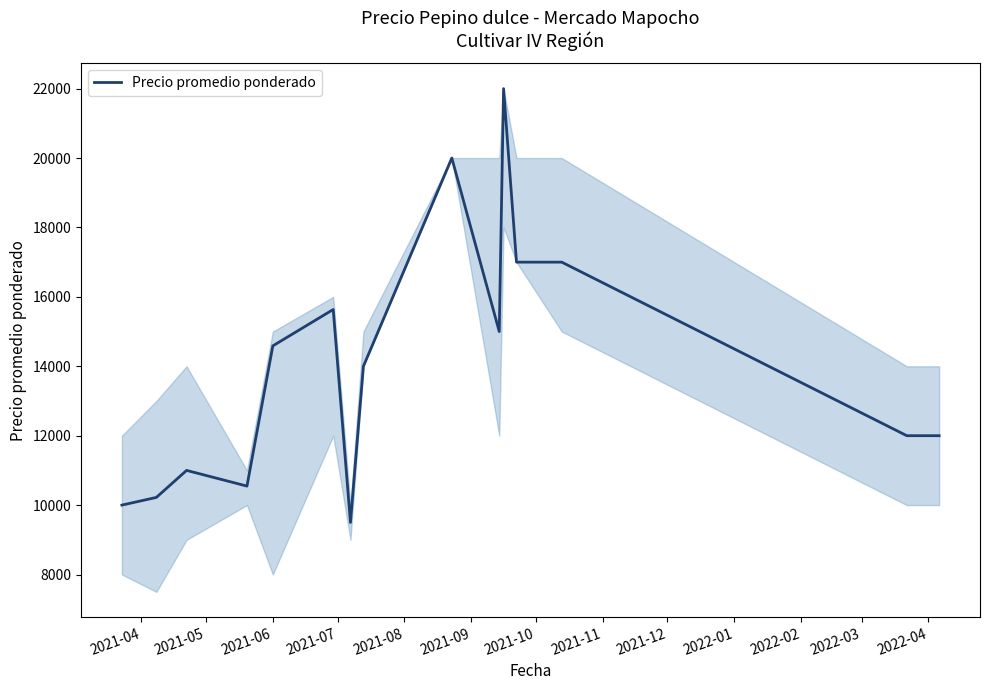

What is the maximum value shown in the chart?

22000